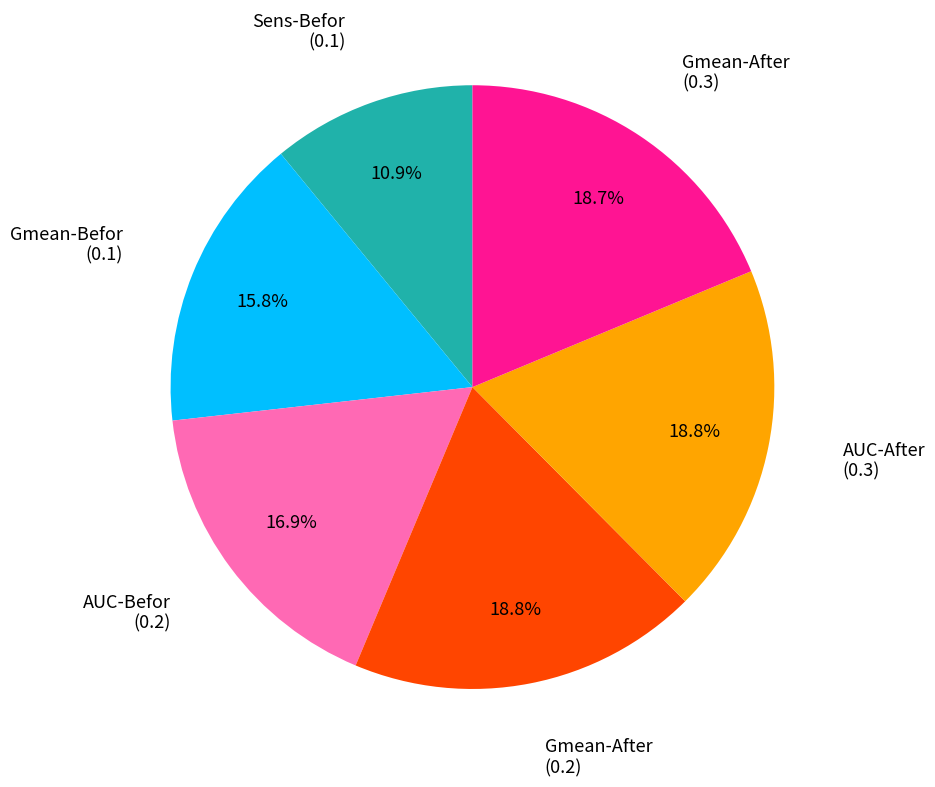

Which slice is the smallest?

Sens-Befor (0.1)